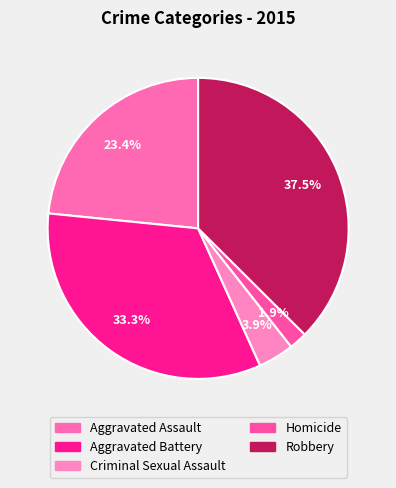

Which has a higher value, Robbery or Aggravated Battery?

Robbery